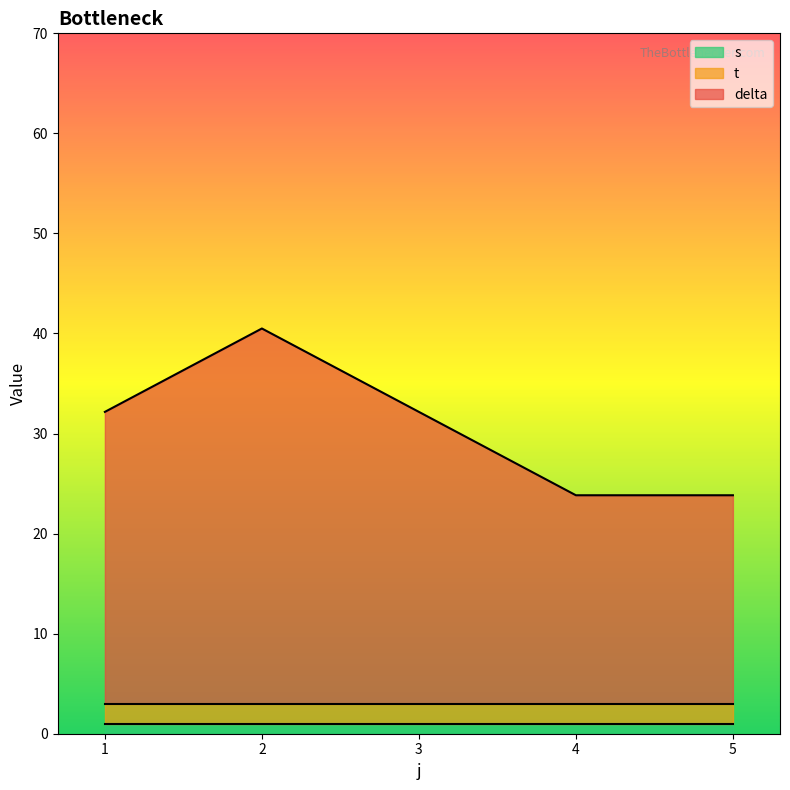

The value of s at 11 is 1.7. True or false?

False